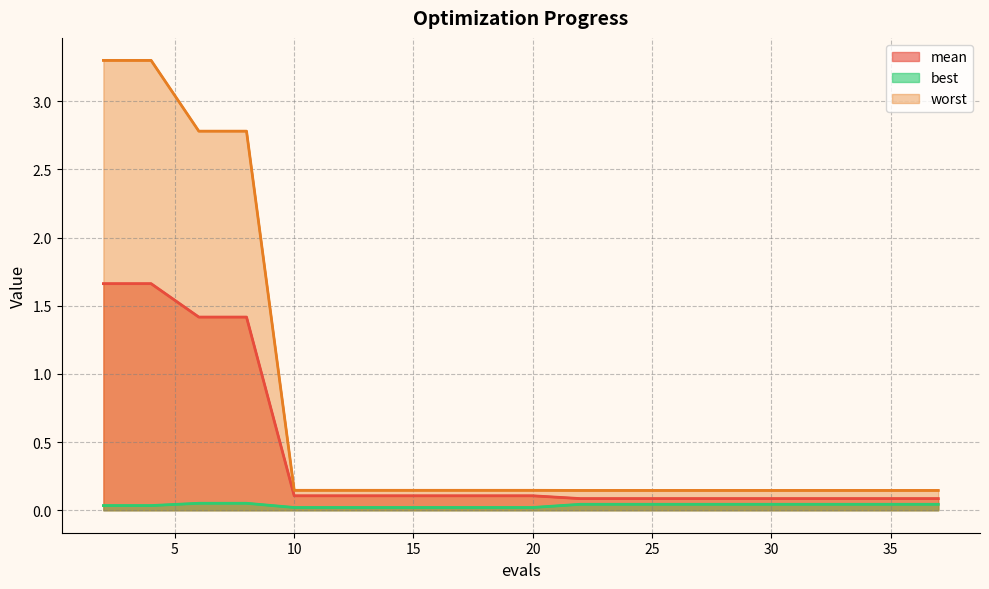

Rank the categories by worst value from lowest to highest.

22, 24, 26, 27, 28, 30, 32, 34, 36, 37, 10, 12, 14, 16, 18, 20, 6, 8, 2, 4